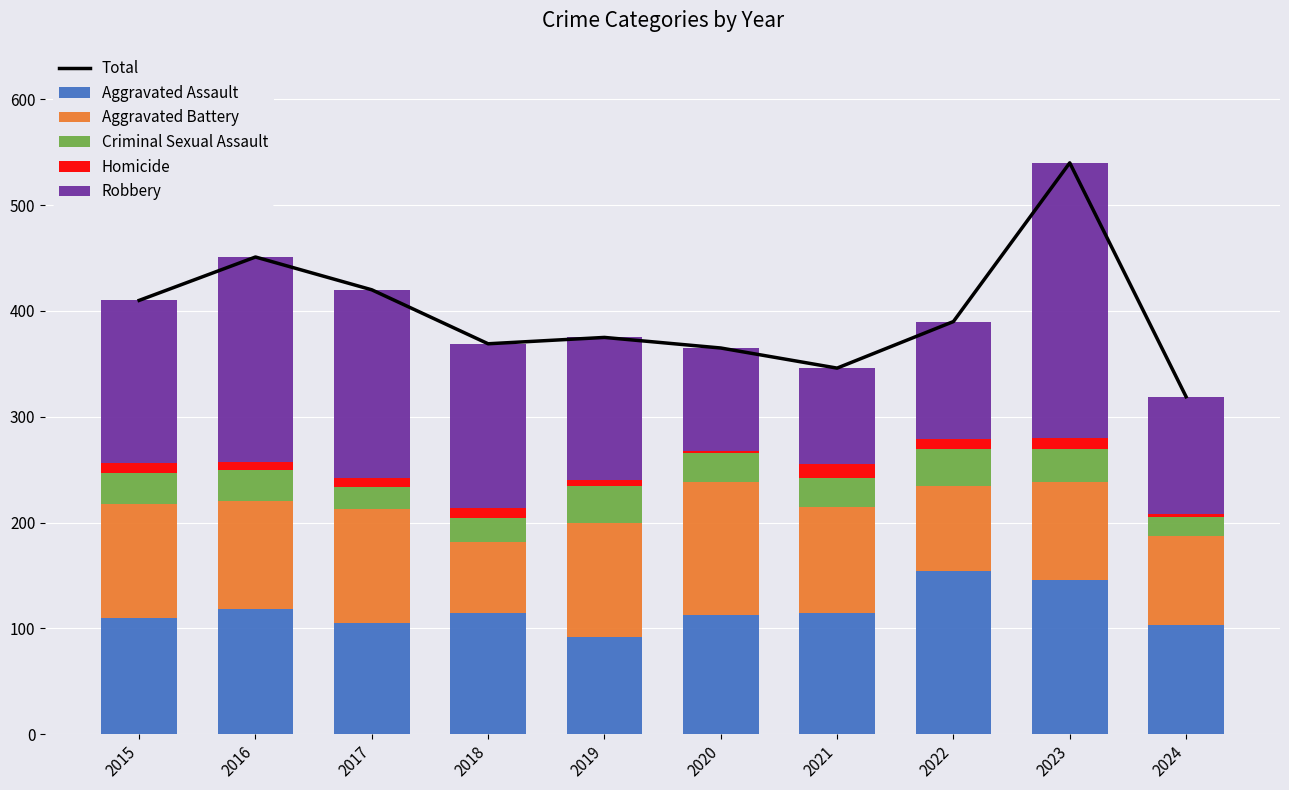

What is the total value across all series at 2019?

750